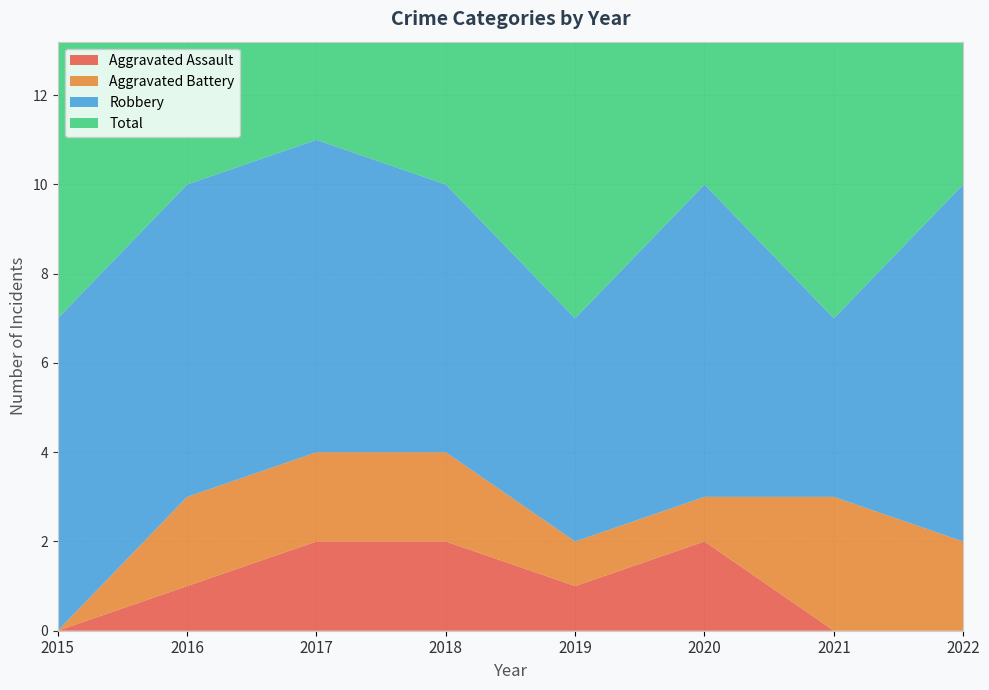

Reading left to right, what are all the values shown in this chart?

Aggravated Assault: 0	1	2	2	1	2	0	0
Aggravated Battery: 0	2	2	2	1	1	3	2
Robbery: 7	7	7	6	5	7	4	8
Total: 7	10	11	10	7	10	7	10